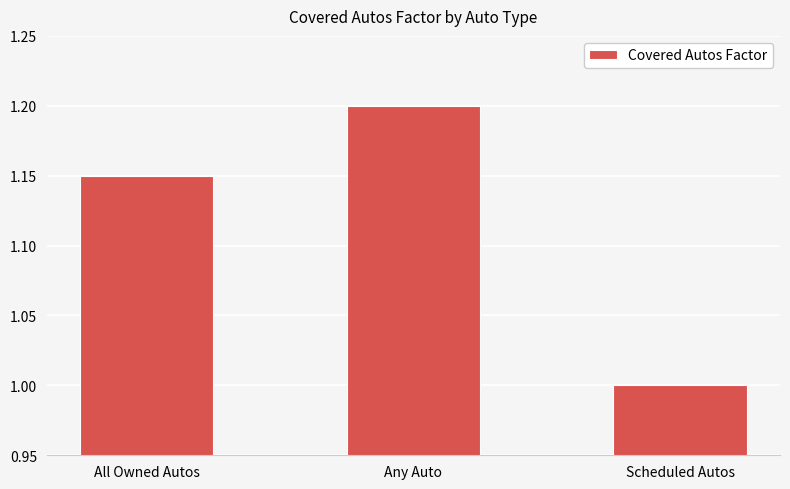

At which label is the value closest to 1?

Scheduled Autos